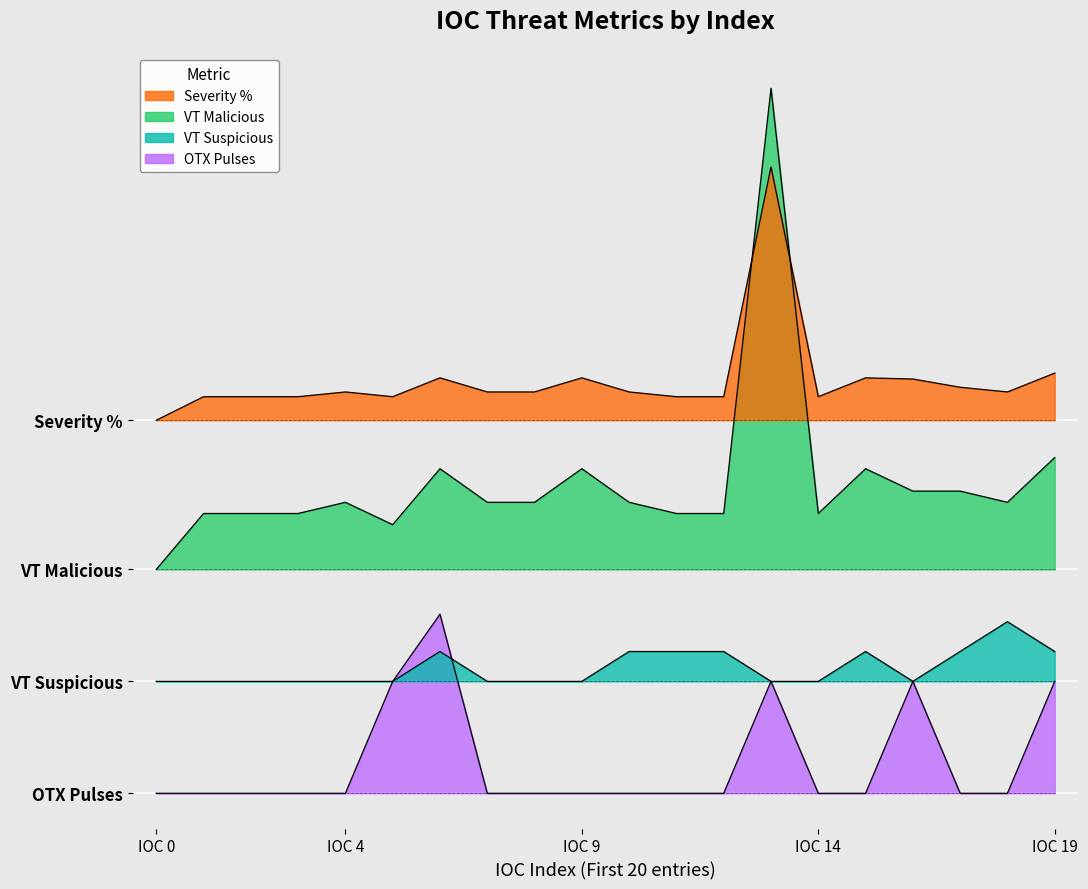

List the labels in order of VT Suspicious value, smallest first.

IOC_0, IOC_1, IOC_2, IOC_3, IOC_4, IOC_5, IOC_7, IOC_8, IOC_9, IOC_13, IOC_14, IOC_16, IOC_6, IOC_10, IOC_11, IOC_12, IOC_15, IOC_17, IOC_19, IOC_18